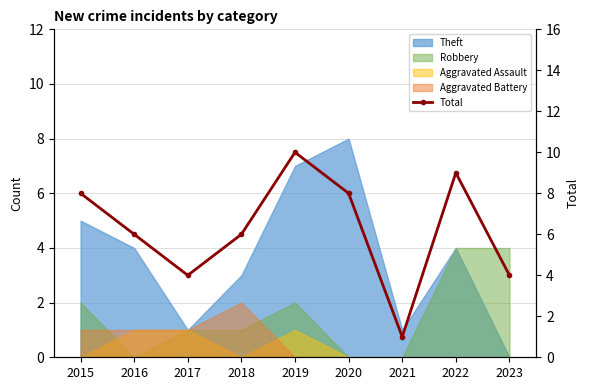

Which label corresponds to the largest value in the chart?

2019